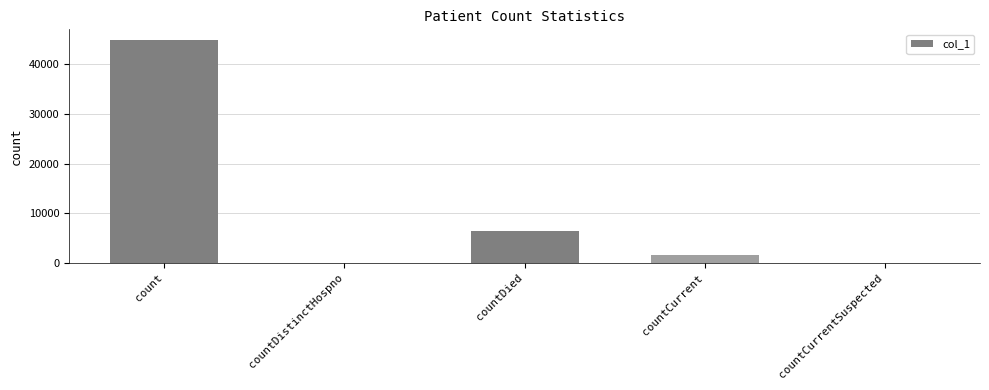

What is the maximum value shown in the chart?

44816